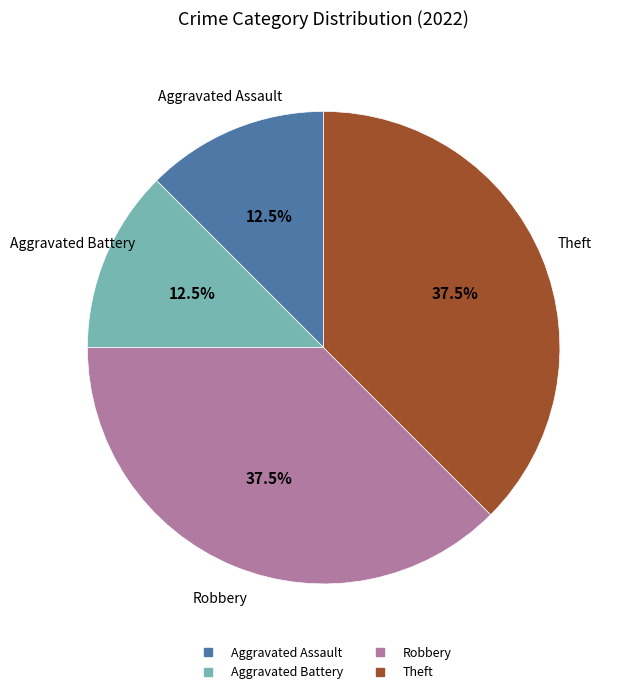

What percentage do Robbery and Aggravated Assault together represent?

50.0%